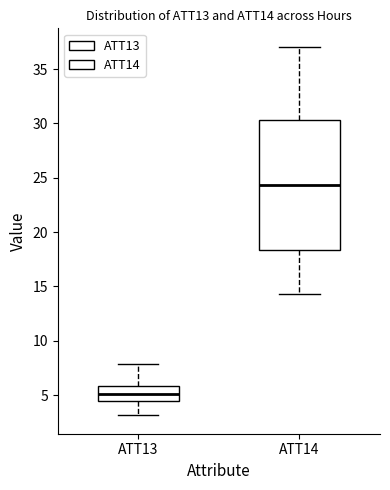

Which box is the tallest, from its lower edge to its upper edge?

ATT14